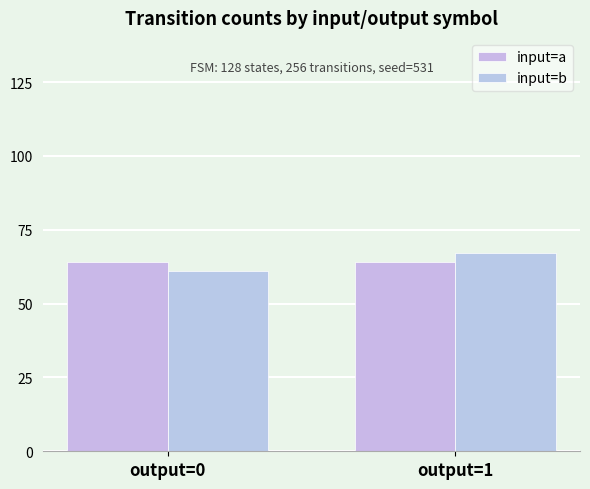

What is the average value of the input=b series?

64